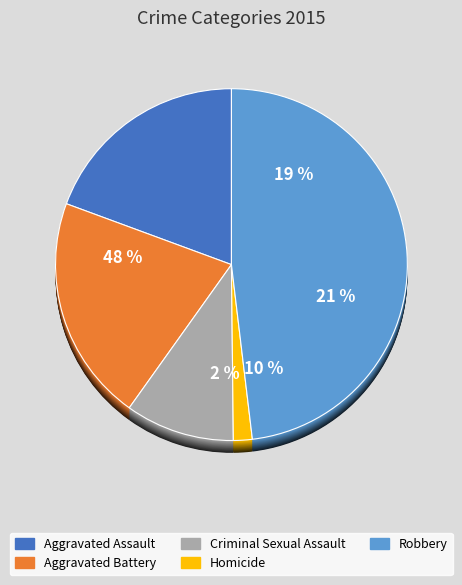

Count the number of slices in the pie.

5